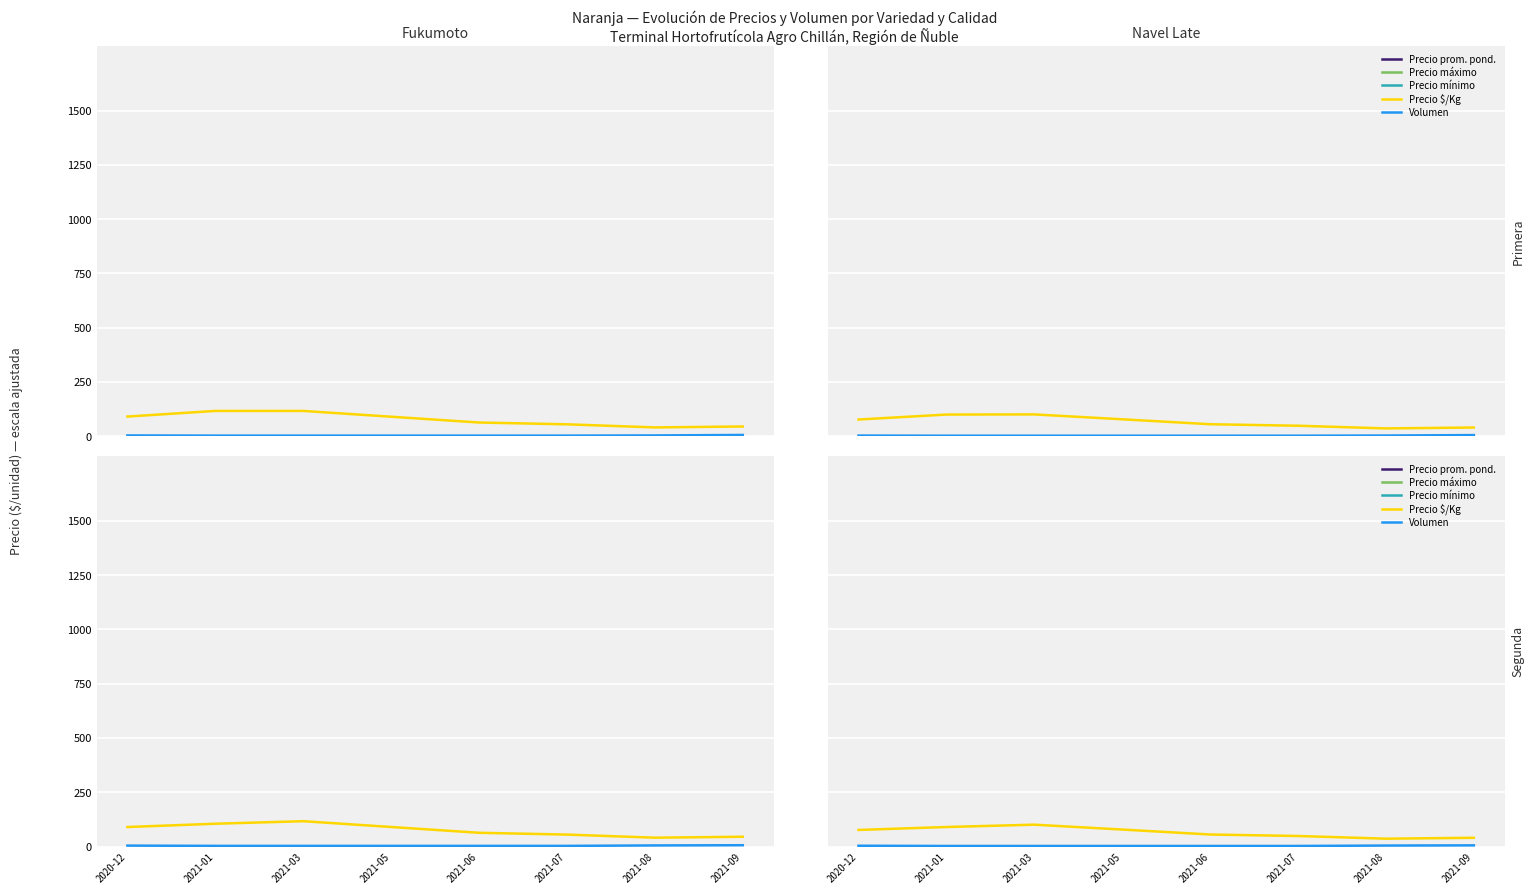

Reading left to right, transcribe all the data shown in this chart.

Precio prom. pond.: 11450.4	13485.9	15093.7	11728.1	8312.5	7270.3	5413.8	6032.8
Precio máximo: 11900.0	13700.0	15525.0	11293.8	8750.0	7490.6	5768.8	6256.2
Precio mínimo: 11050.0	13271.9	14662.5	11293.8	7875.0	7050.0	5325.0	5809.4
Precio $/Kg: 76.3	89.9	100.7	78.2	55.4	48.5	36.1	40.2
Volumen: 3.6	2.6	2.6	2.6	2.6	2.6	4.4	5.4